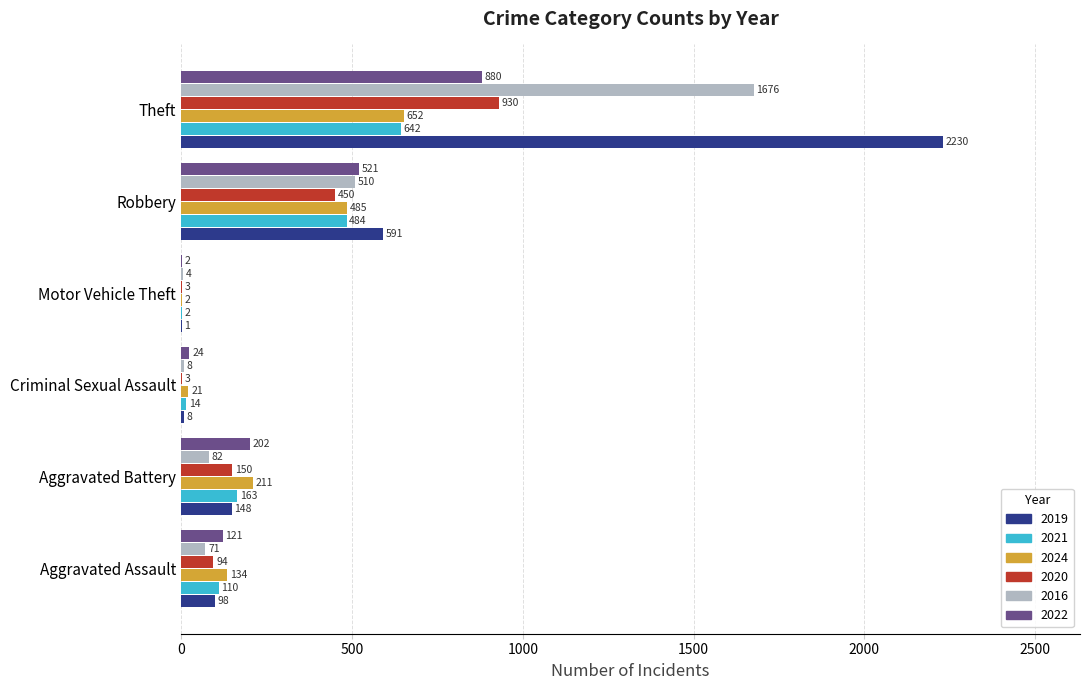

What is the sum of the 2021 values at Aggravated Battery and Theft?

805